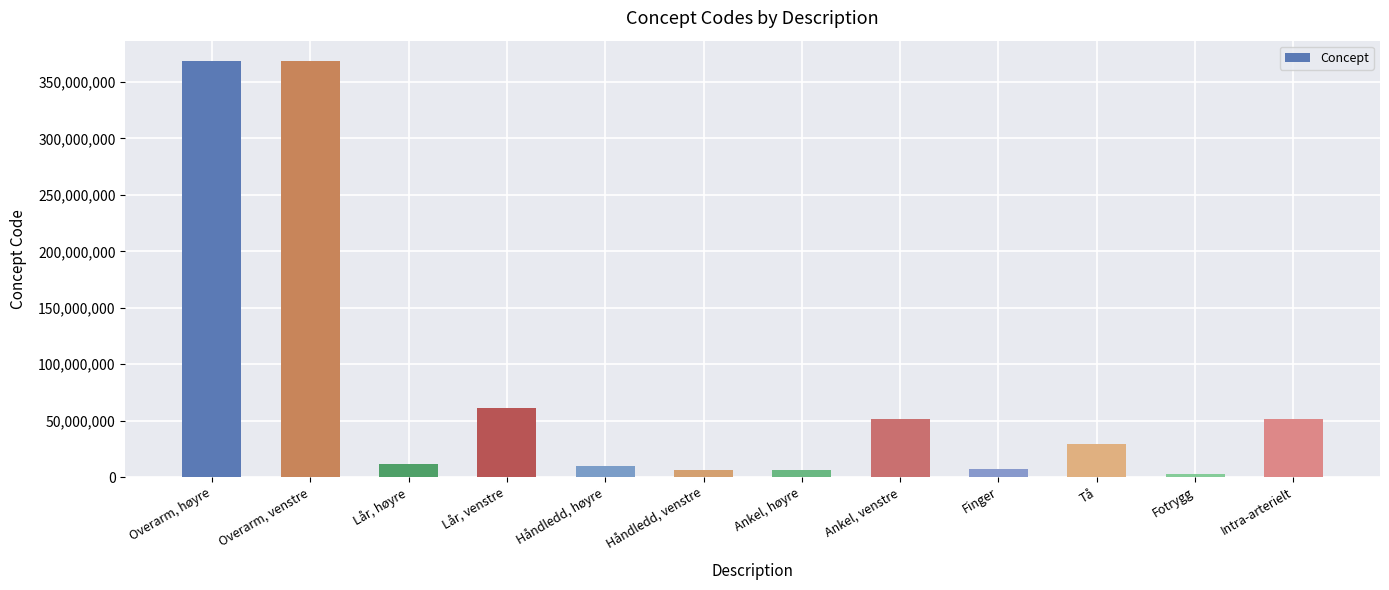

What is the ratio of the value at Overarm, venstre to the value at Overarm, høyre?

1.0